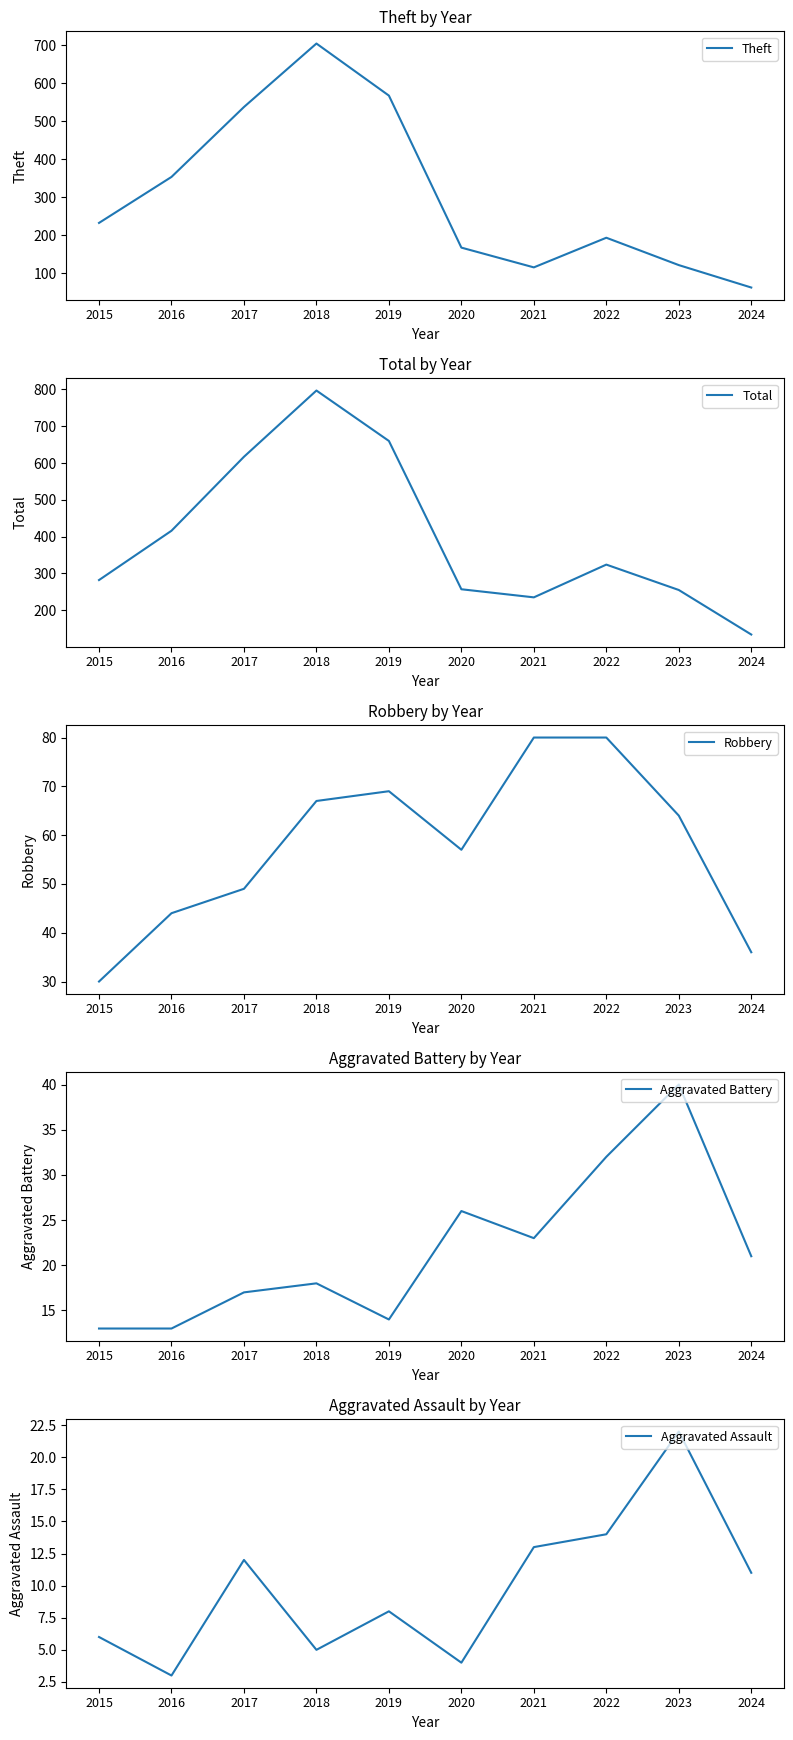

Rank the categories by Theft value from highest to lowest.

2018, 2019, 2017, 2016, 2015, 2022, 2020, 2023, 2021, 2024